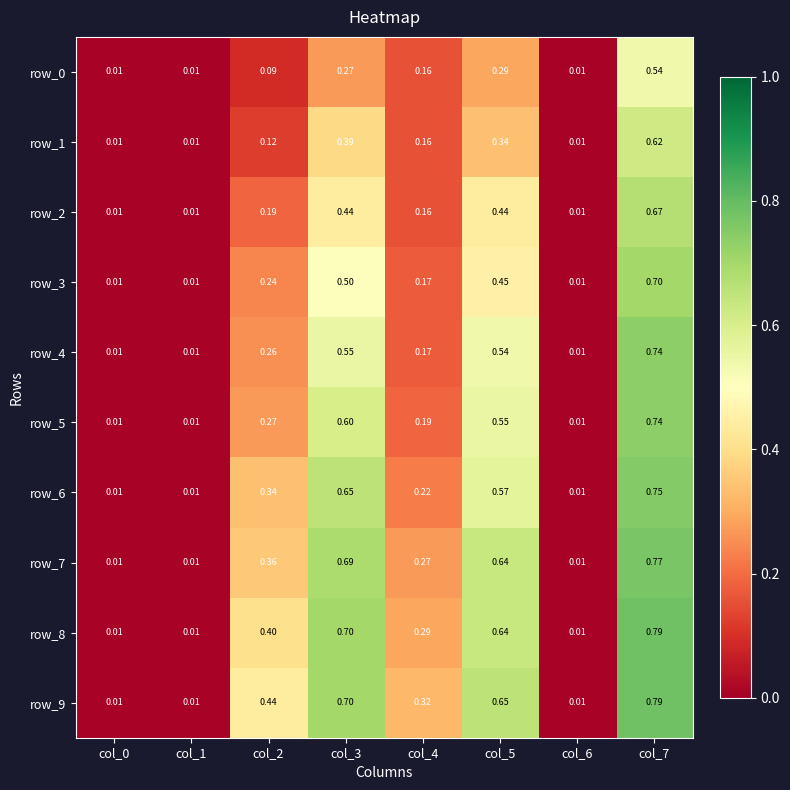

At col_6, list the series in order from smallest to largest.

row_0, row_1, row_2, row_3, row_4, row_5, row_6, row_7, row_8, row_9